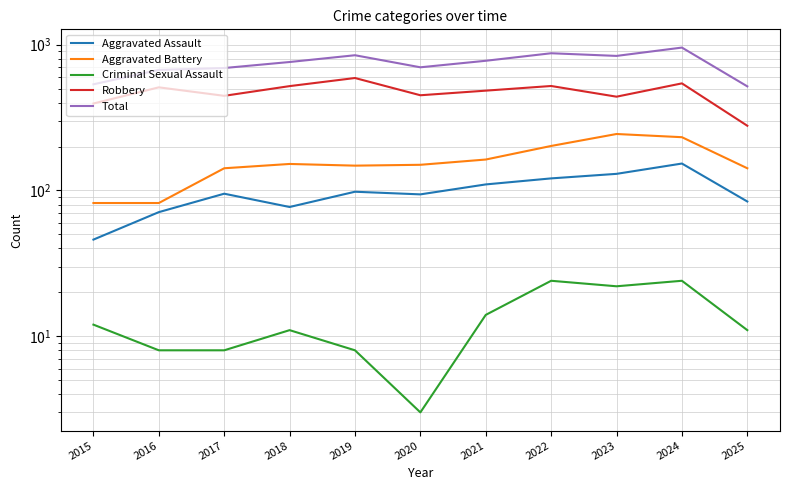

How many series are shown in this chart?

5